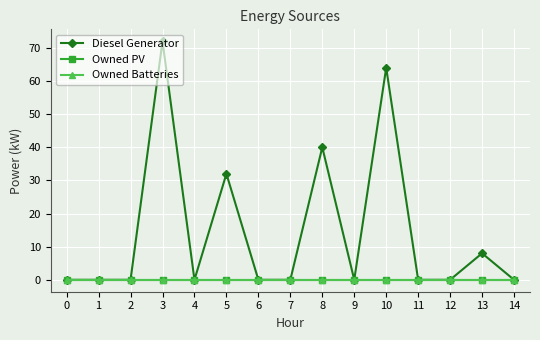

Is this an area chart (filled region under the line)?

No